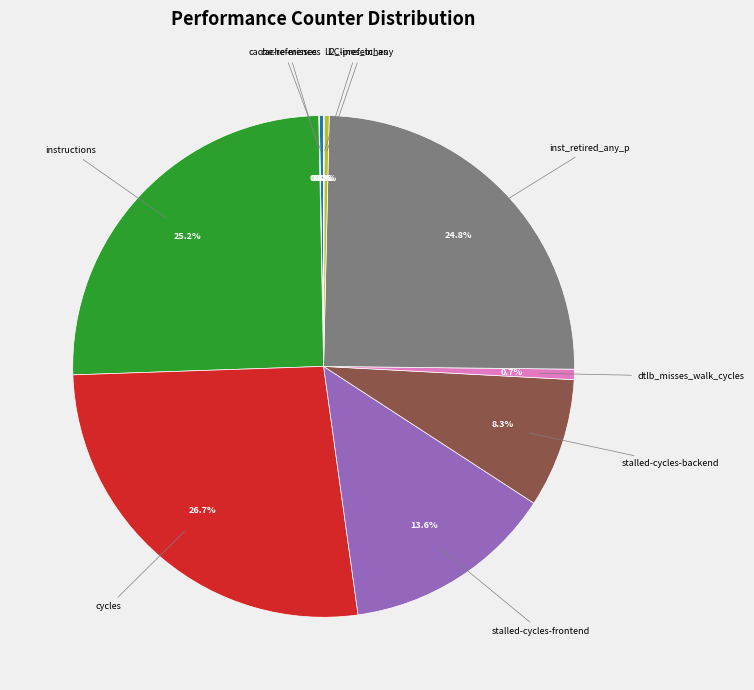

Is there any slice that represents more than half of the pie?

No